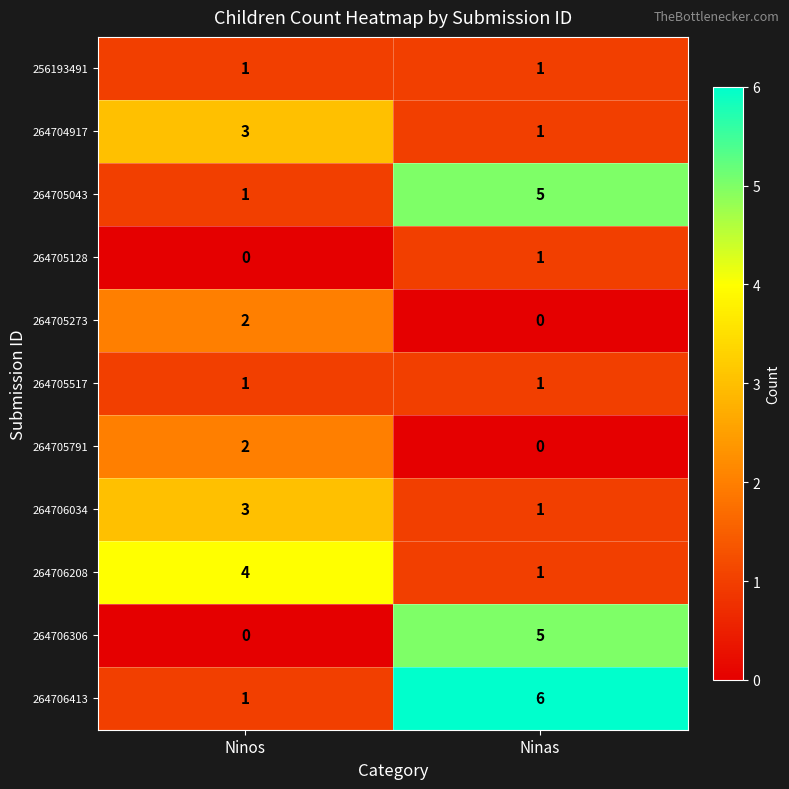

What is the difference between the highest and lowest values at Ninas?

6